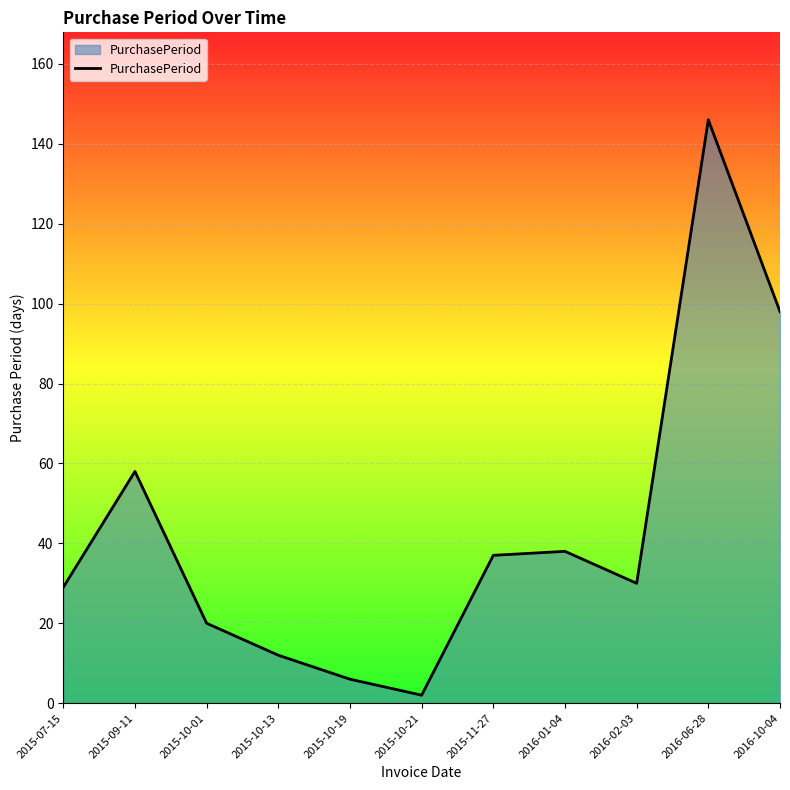

The value at 2016-02-03 is 30. True or false?

True